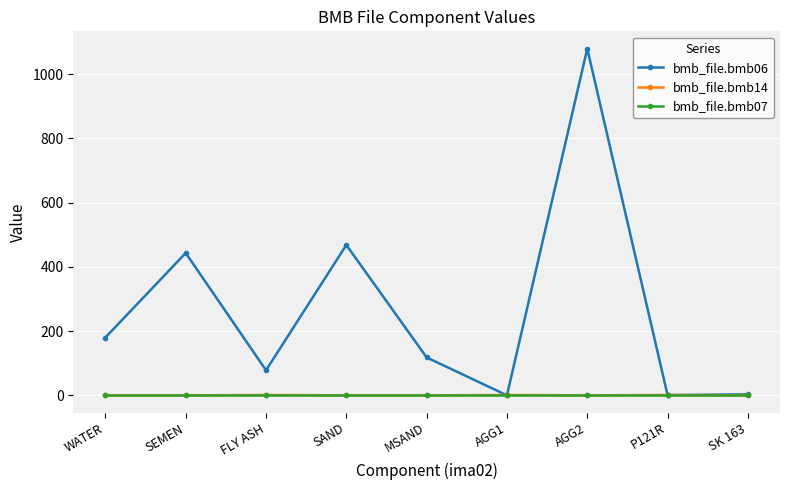

What is the spread (max minus min) of values at SEMEN?

443.0